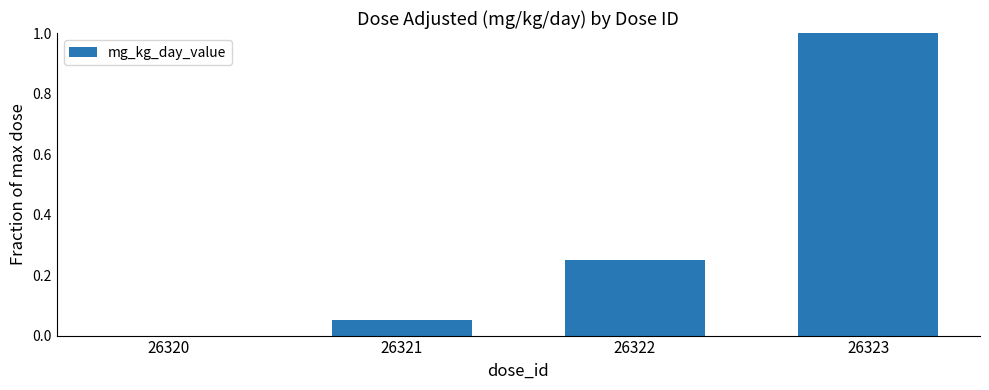

What is the sum of all values?

1.3